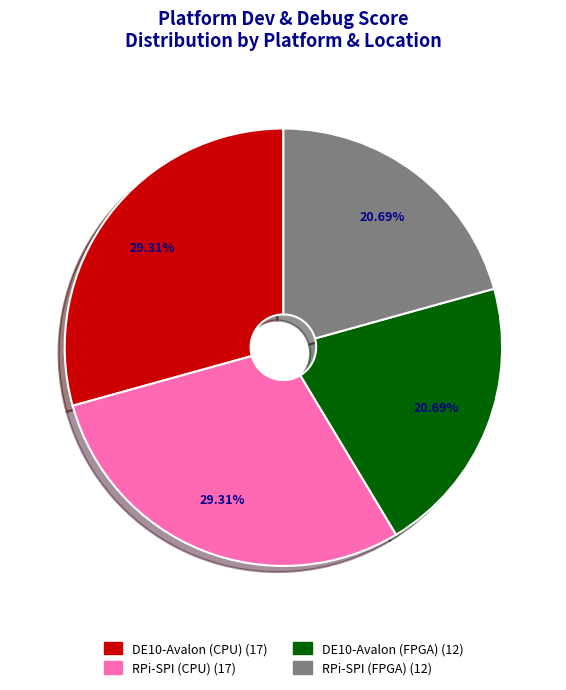

Is there any slice that represents more than half of the pie?

No